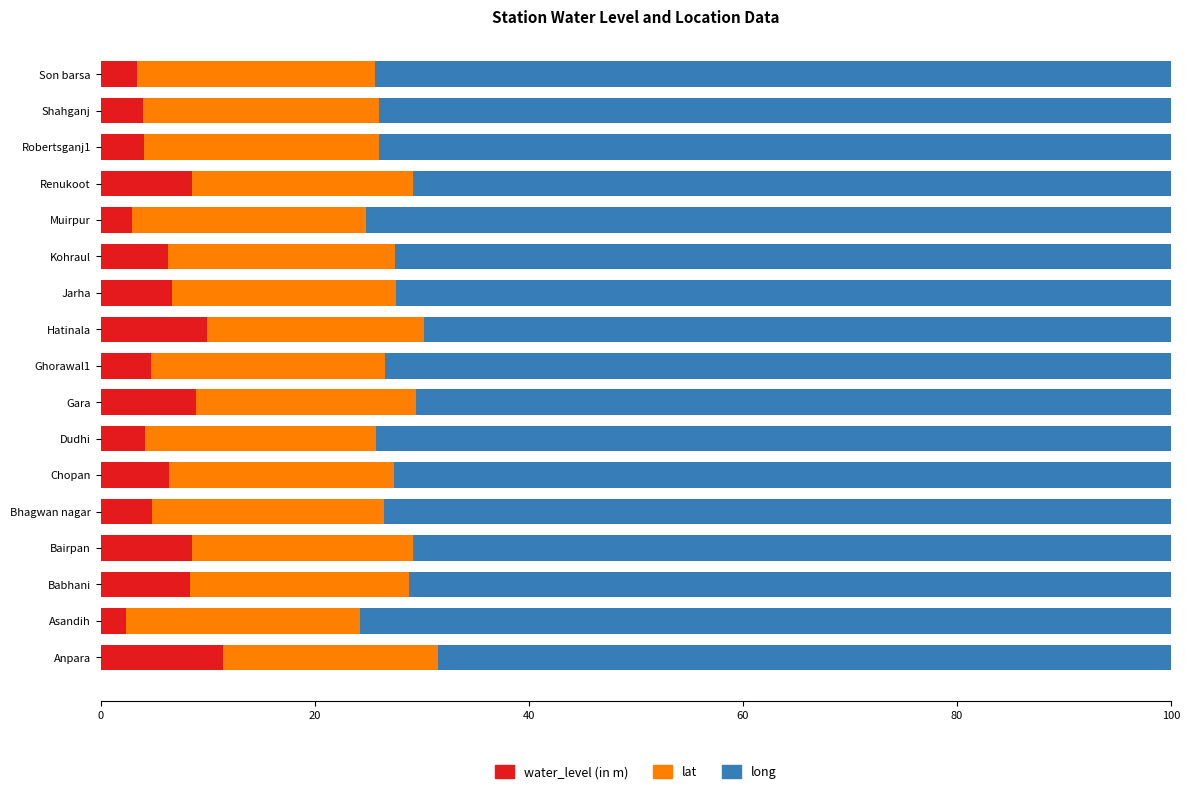

The value of water_level (in m) at Muirpur is 2.9. True or false?

True